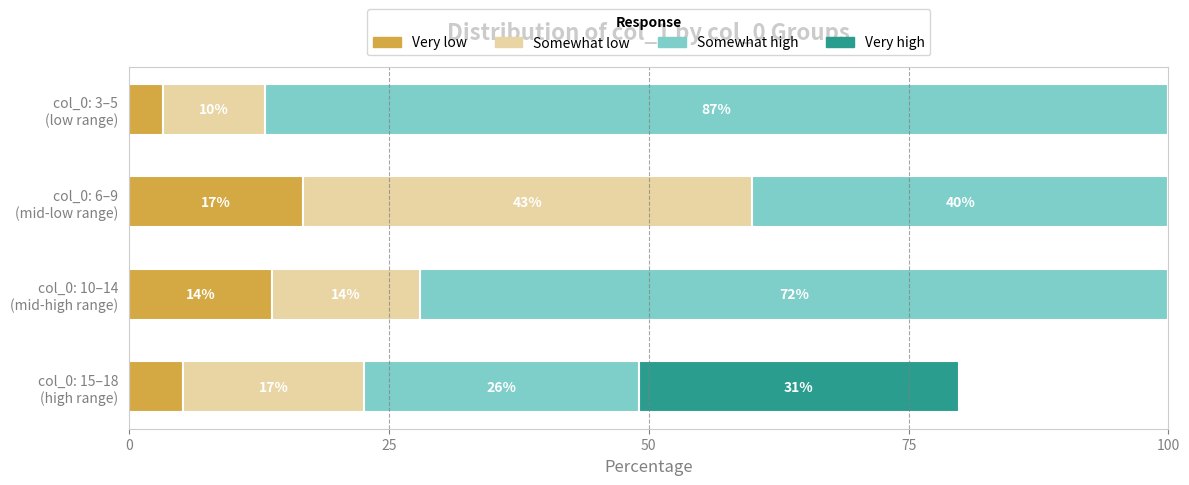

What is the sum of all Somewhat low values?

84.7